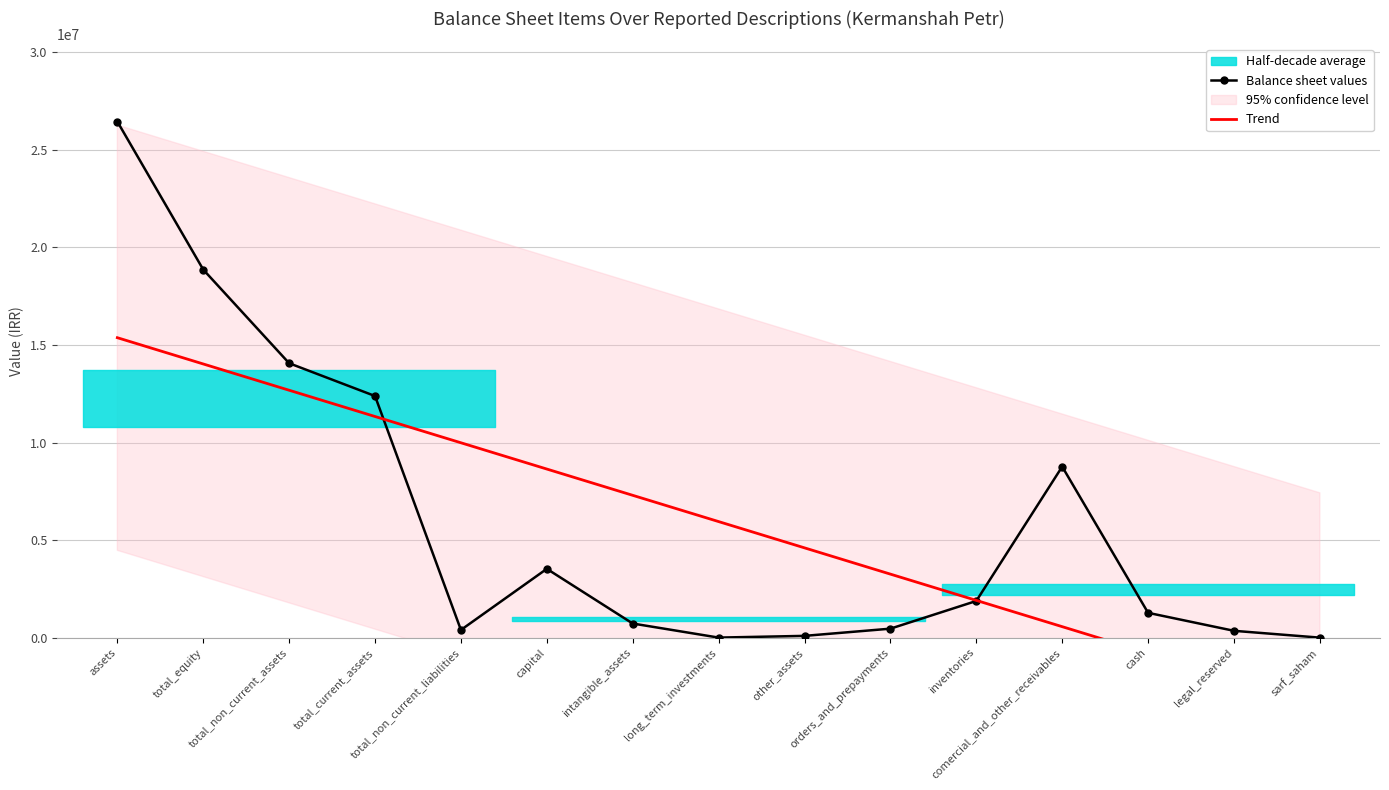

At which label is Balance sheet values closest to 13227998?

total_non_current_assets